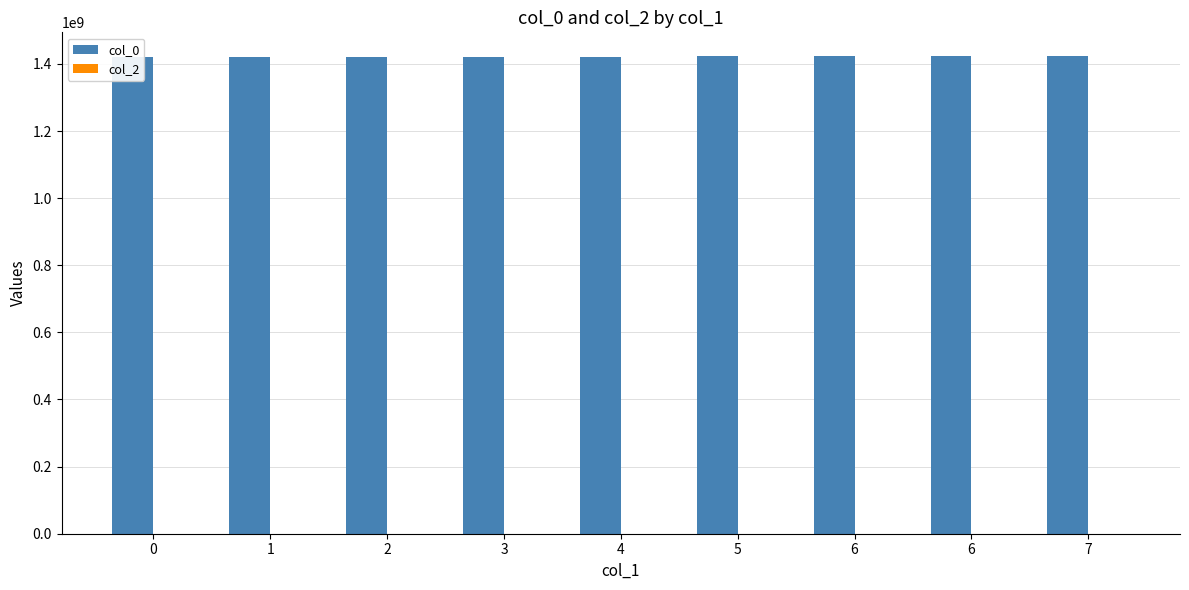

How many bars are there in each group?

2